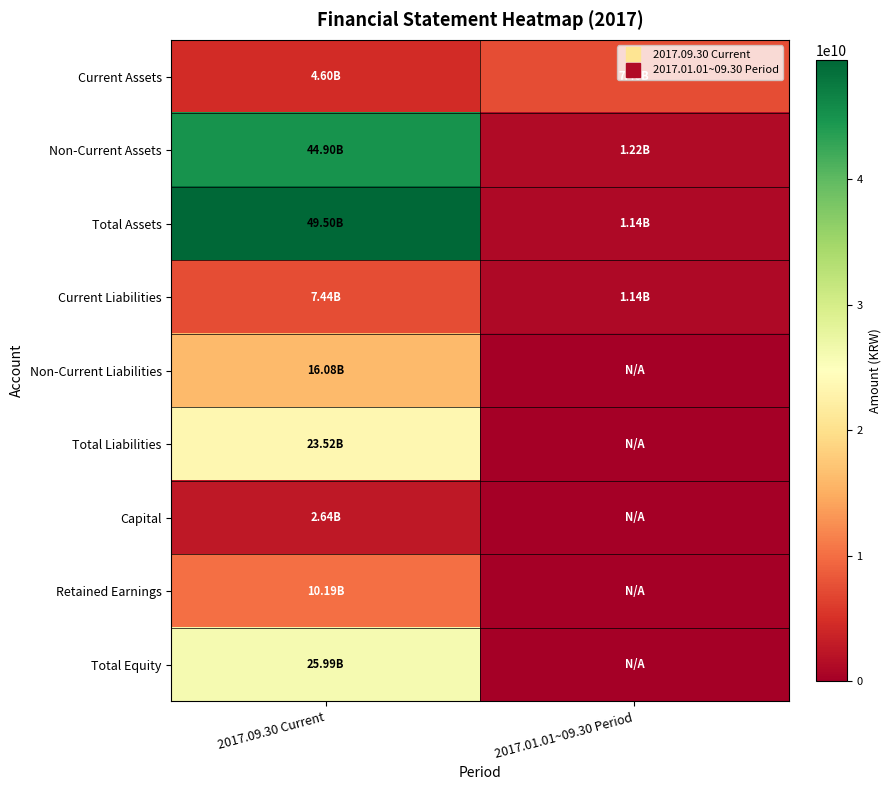

At which category is the sum across all series the highest?

2017.09.30 Current